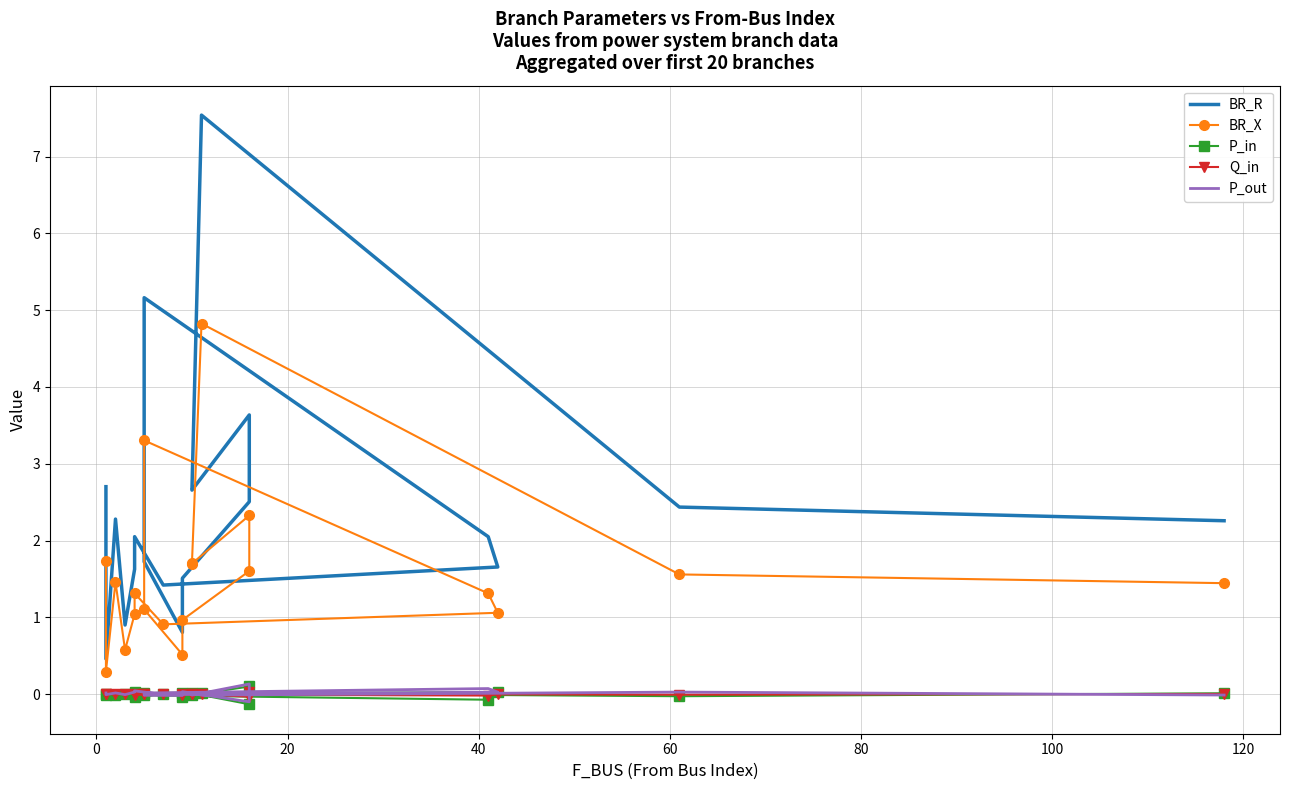

Where is the first local maximum for P_out?

20